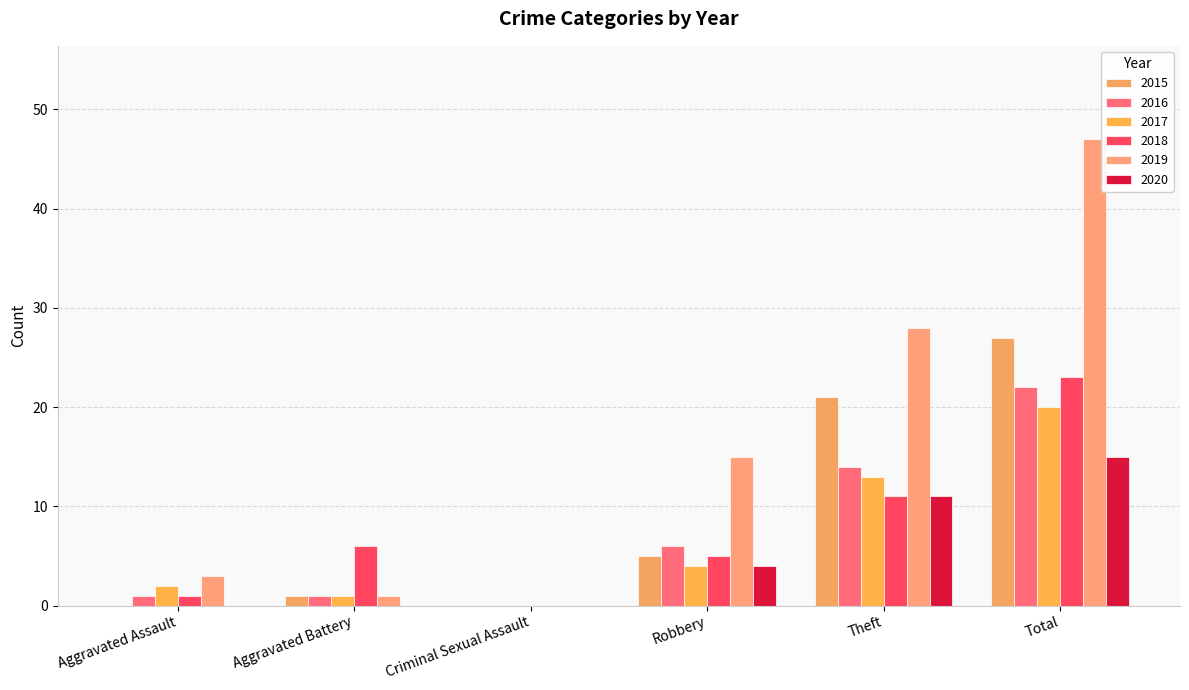

What is the spread (max minus min) of values at Aggravated Battery?

6